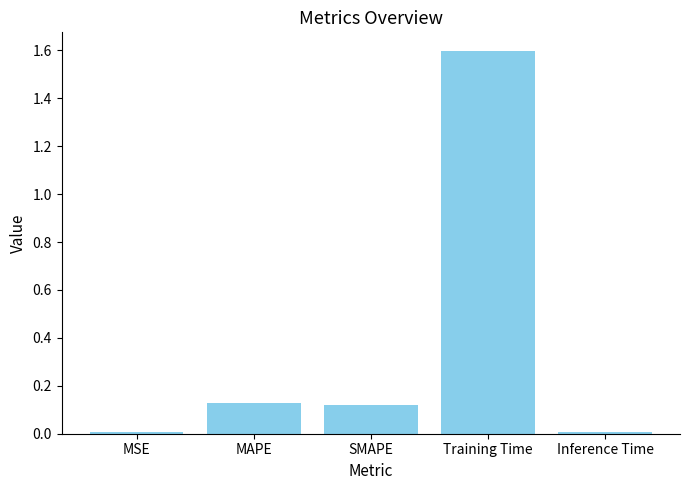

What value does the data have at Training Time?

1.6